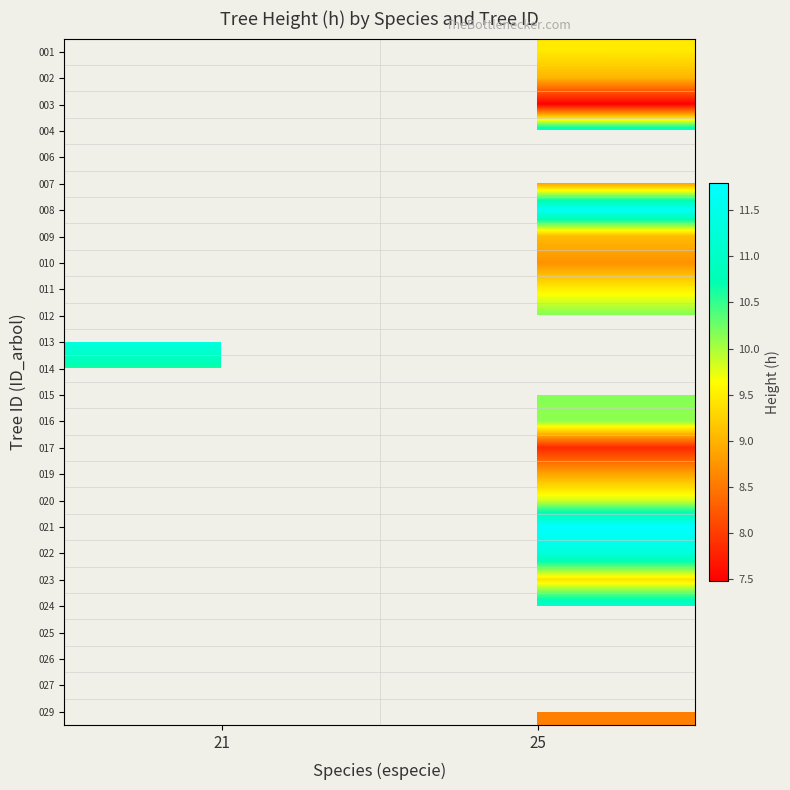

What is the greatest value displayed?

11.8